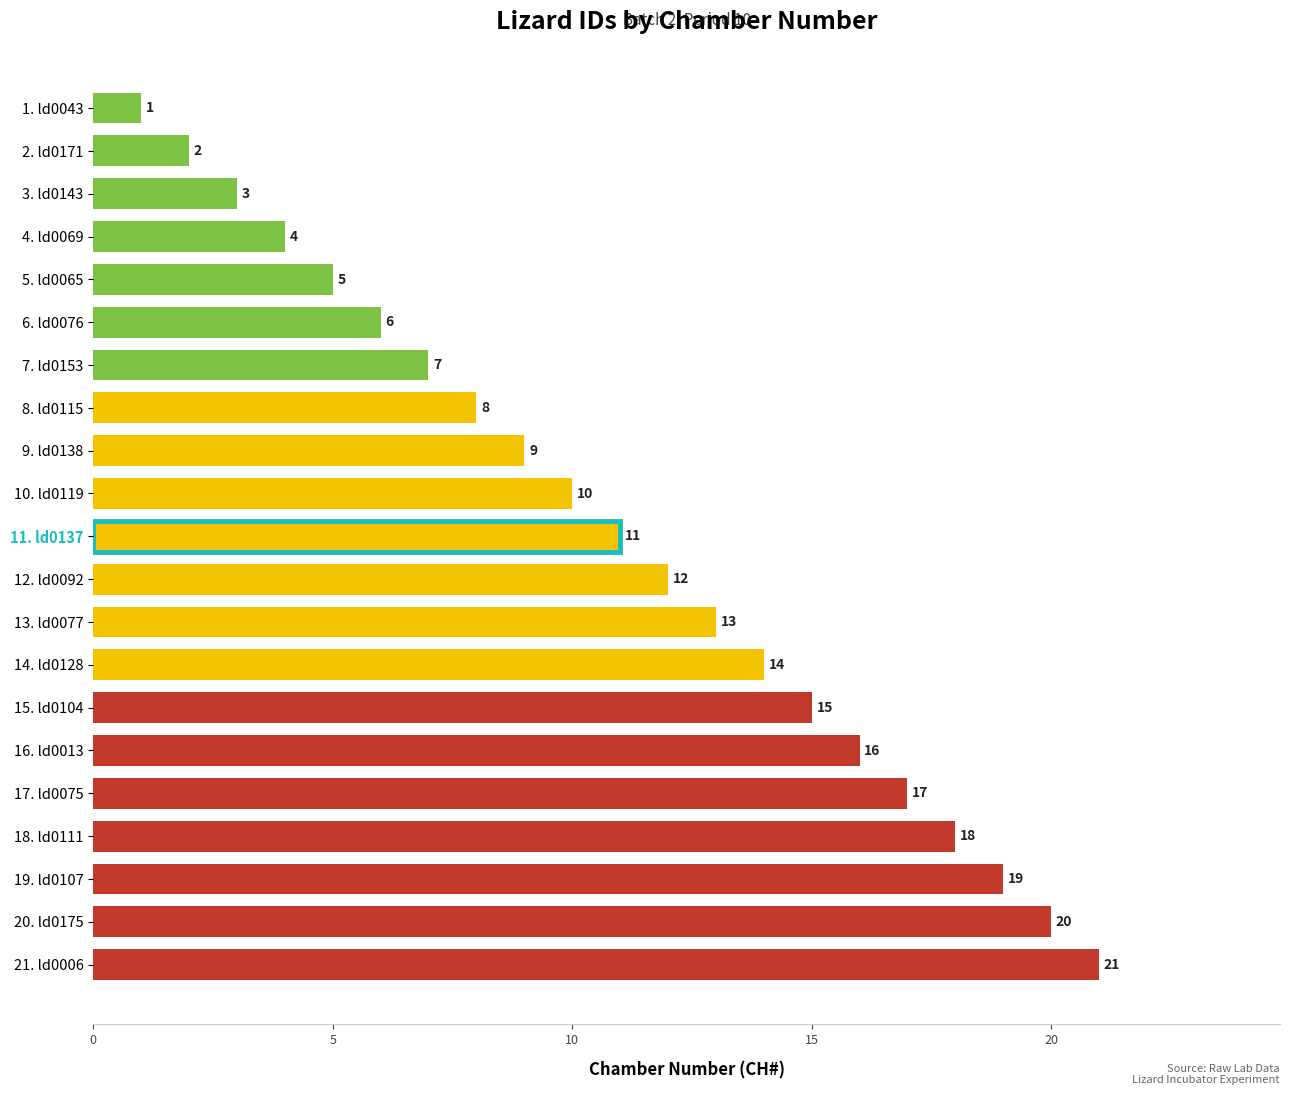

What is the difference between the maximum and minimum values?

20